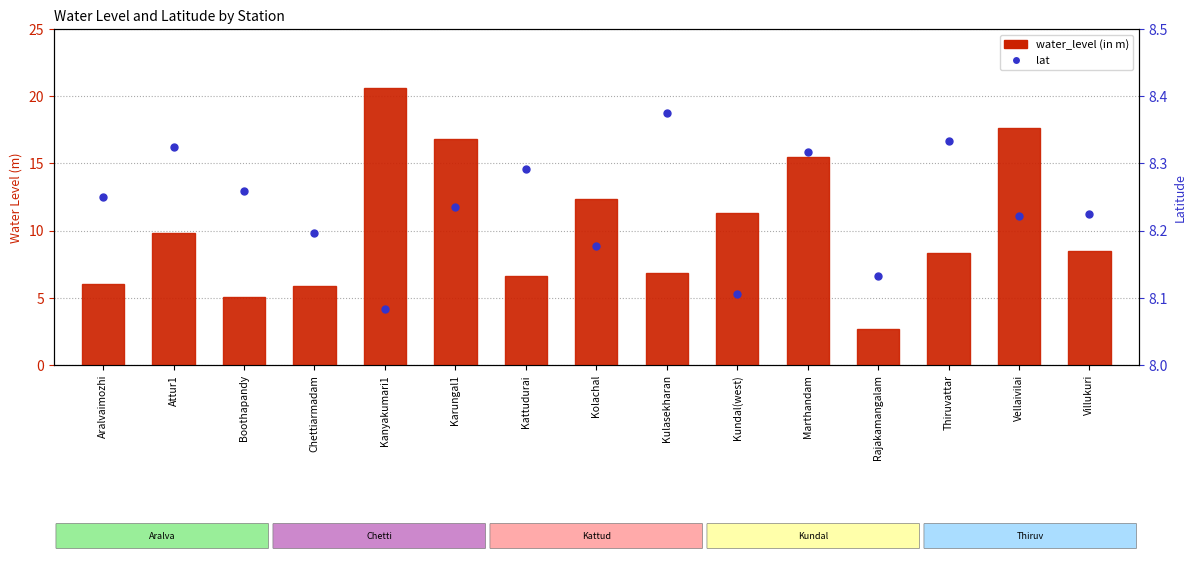

At how many categories does at least one series exceed 11?

6